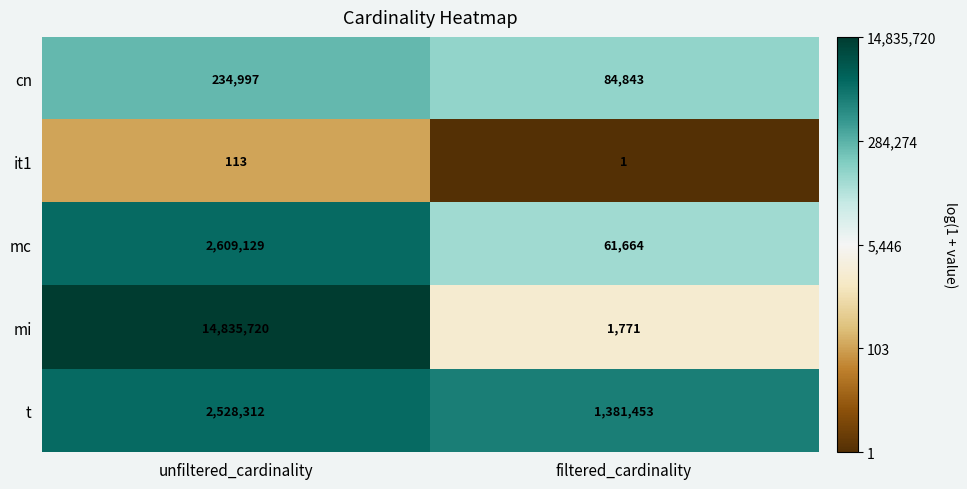

Between unfiltered_cardinality and filtered_cardinality, which series saw the biggest shift?

mi